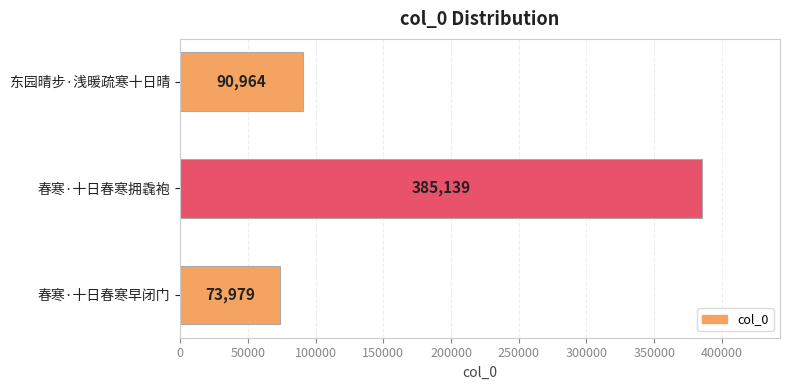

Approximately how many times larger is the value at 春寒·十日春寒早闭门 compared to 东园晴步·浅暖疏寒十日晴?

0.8